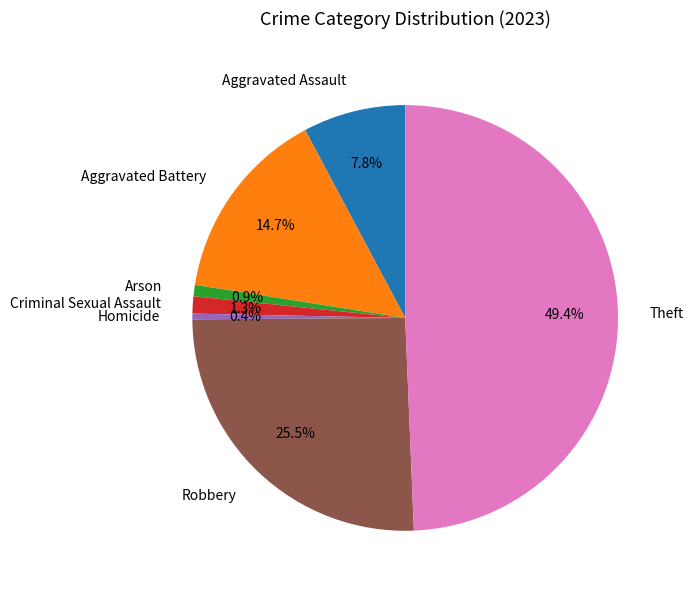

To the nearest percent, what is the difference between the Theft and Criminal Sexual Assault slice percentages?

48%